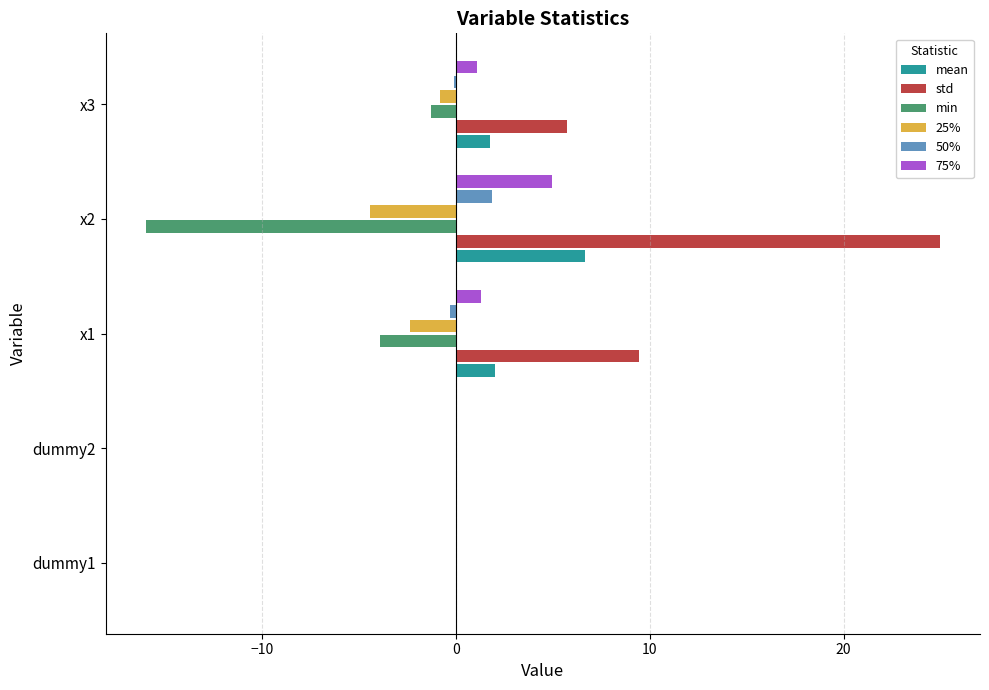

Is the value of 50% at 10 greater than the value of min at 0?

Yes